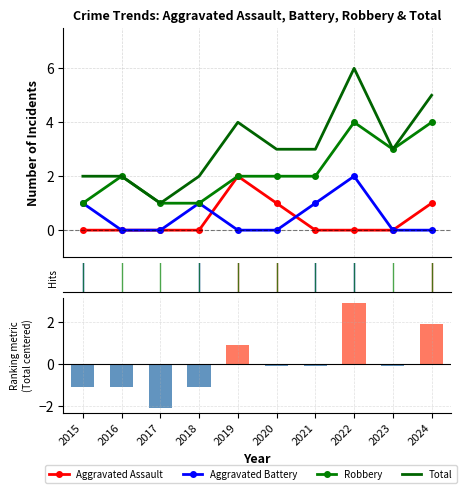

Is the value of Total (centered) at 2023 greater than the value of Total at 2019?

No